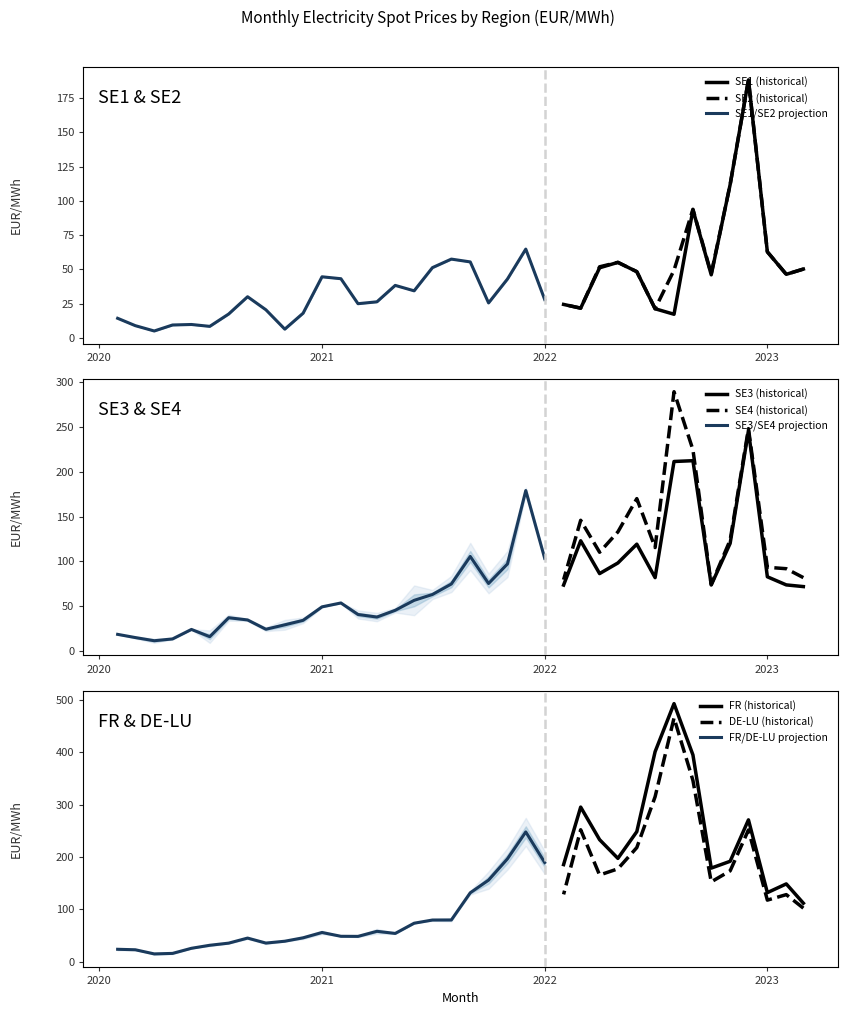

What is the total value across all series at 2023-02?

535.4